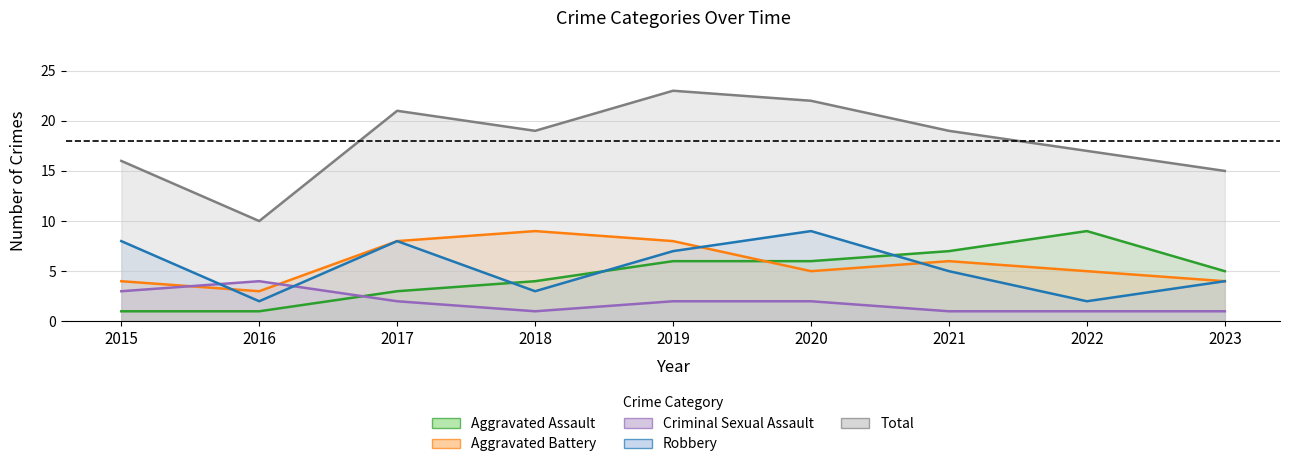

Which category has the lowest value in the Aggravated Assault series?

2015